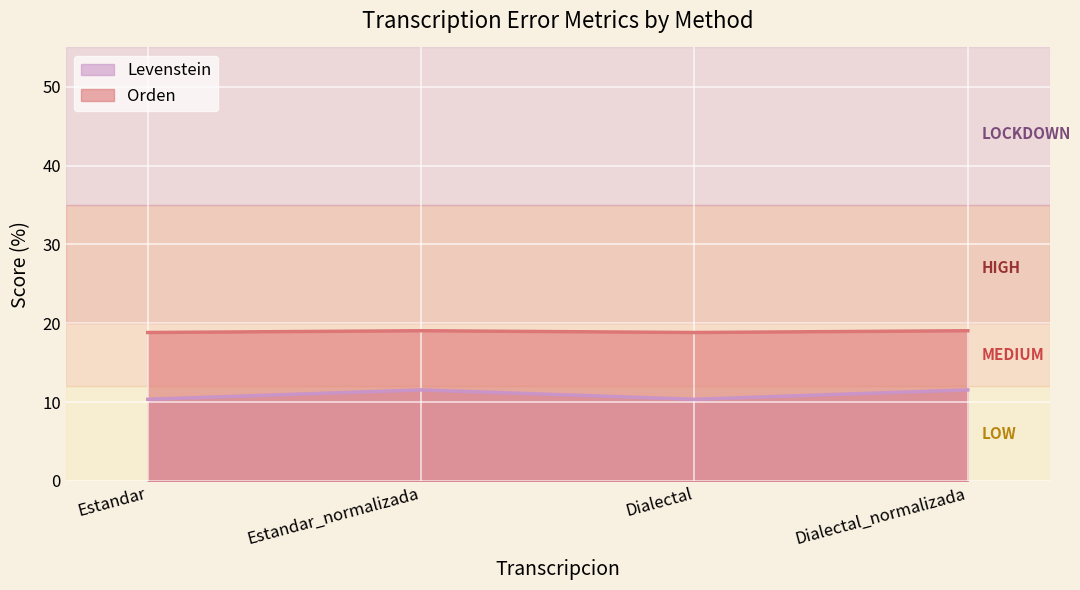

The value of Levenstein at Estandar is 10.3. True or false?

True